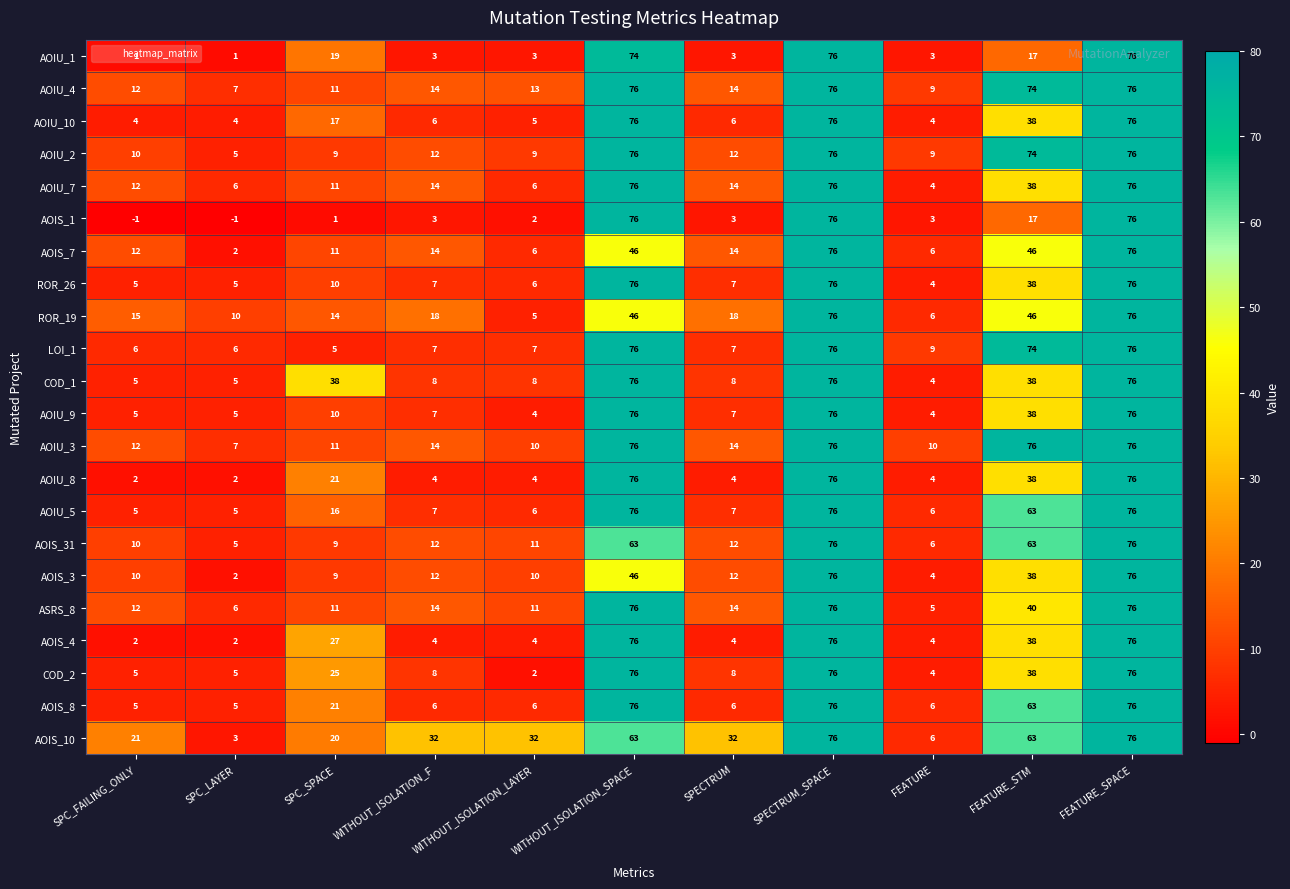

Is it true that AOIU_8 equals 34 at SPC_SPACE?

False